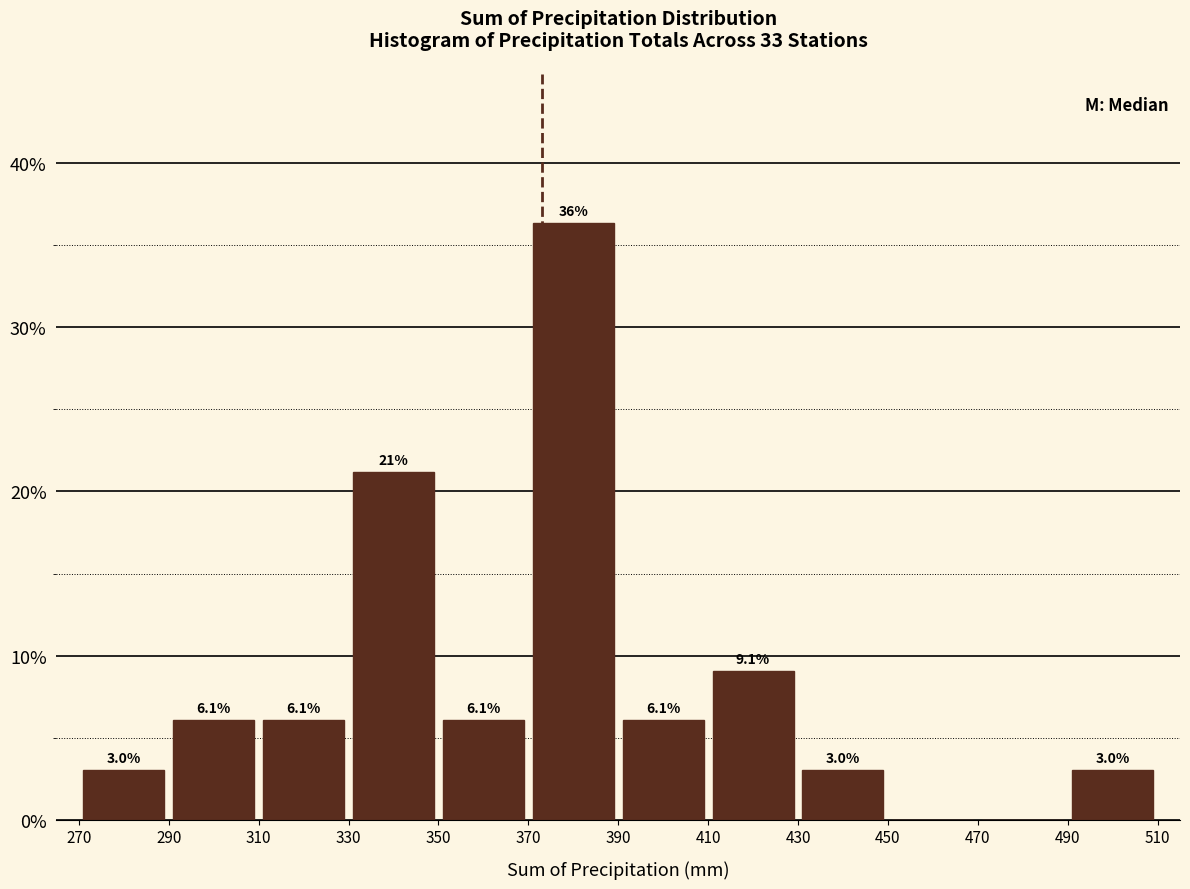

Over which range of the x-axis is the bar tallest?

370 to 390